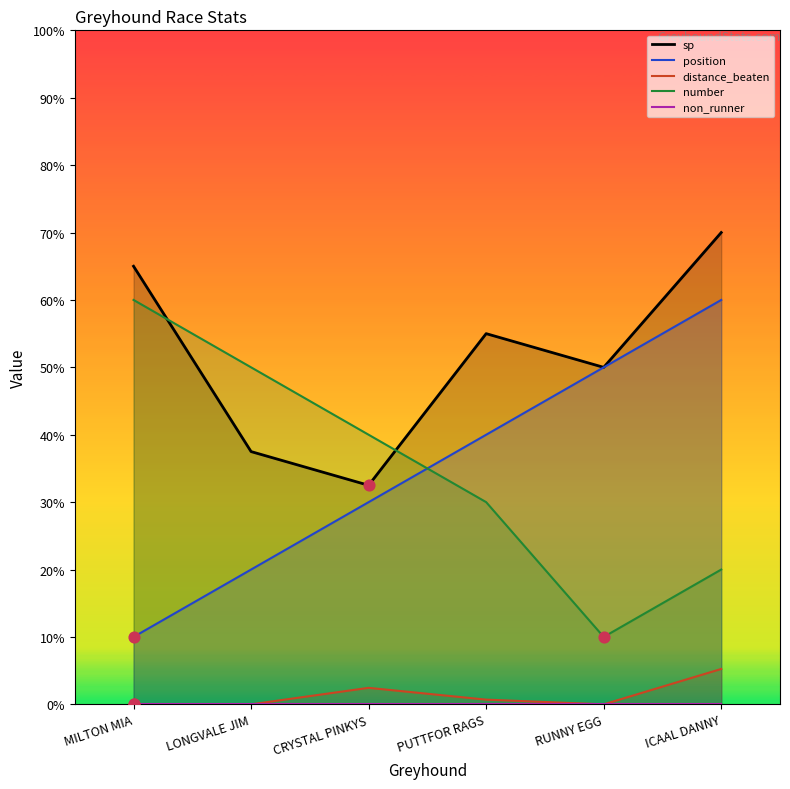

Which series contains the highest Y value?

sp